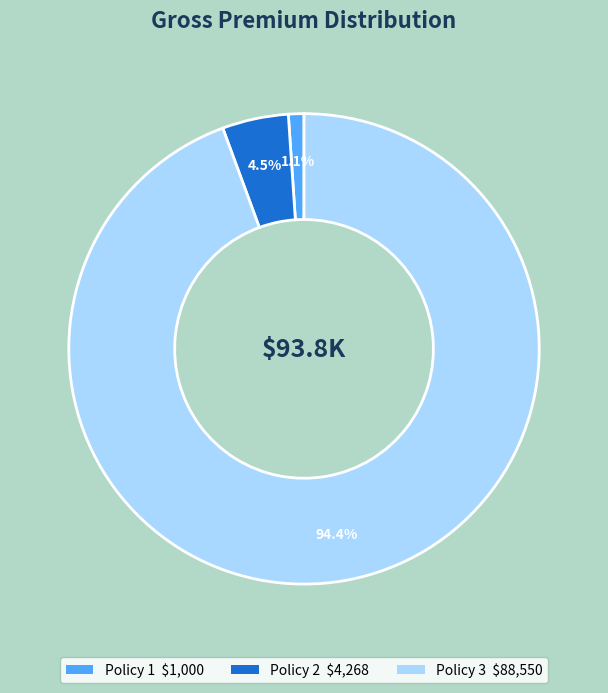

To the nearest percent, what is the average slice percentage?

33%